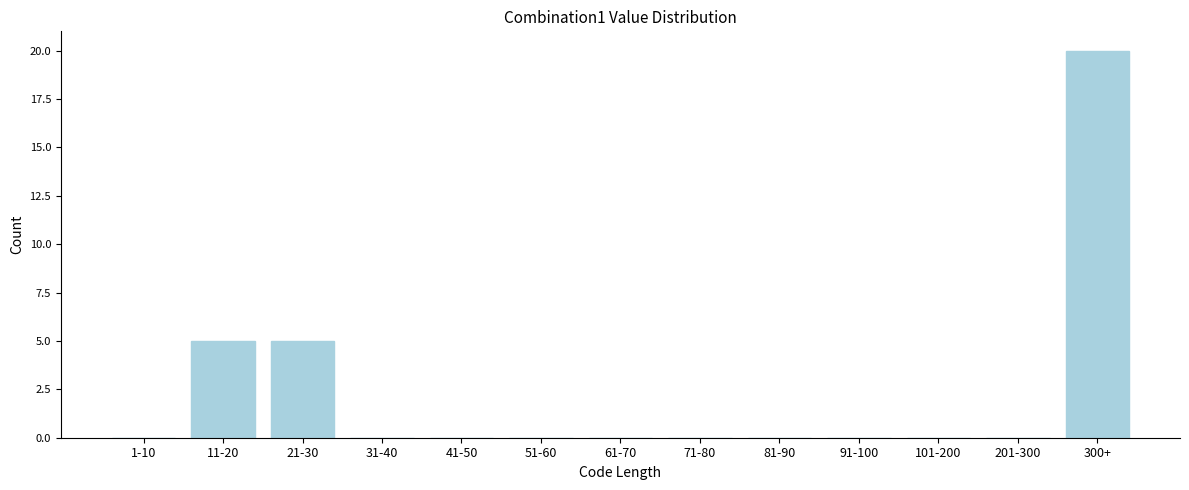

Reading left to right, what are all the values shown in this chart?

1-10=0	11-20=5	21-30=5	31-40=0	41-50=0	51-60=0	61-70=0	71-80=0	81-90=0	91-100=0	101-200=0	201-300=0	300+=20